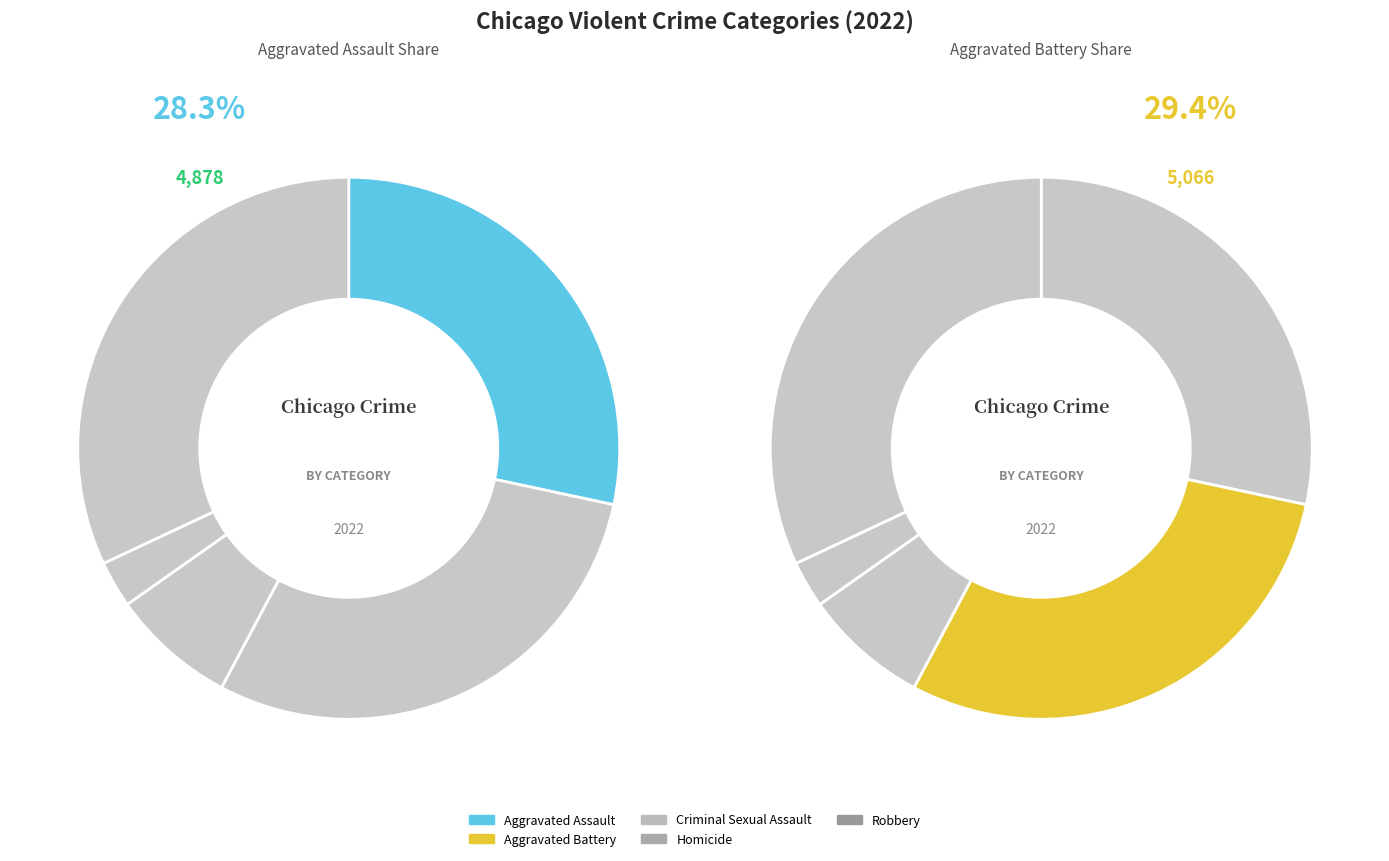

To the nearest percent, what is the combined percentage of Homicide and Aggravated Battery?

32%